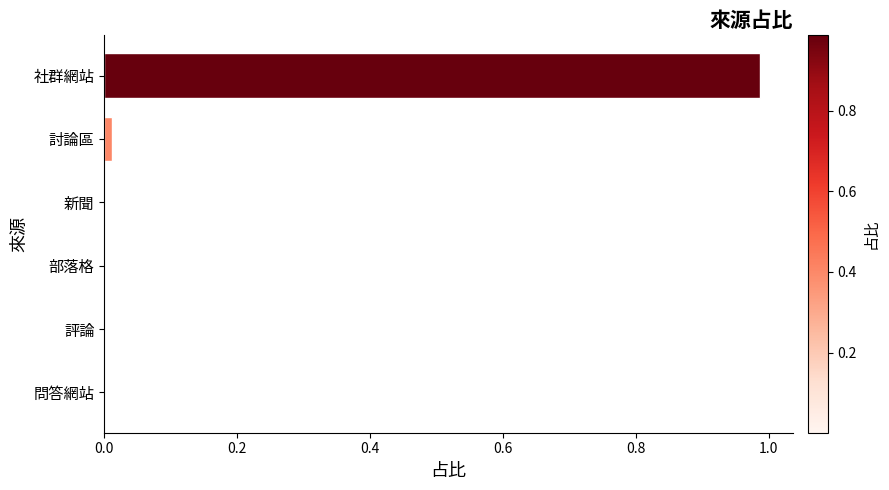

Is it true that the value at 評論 is 0.0?

True